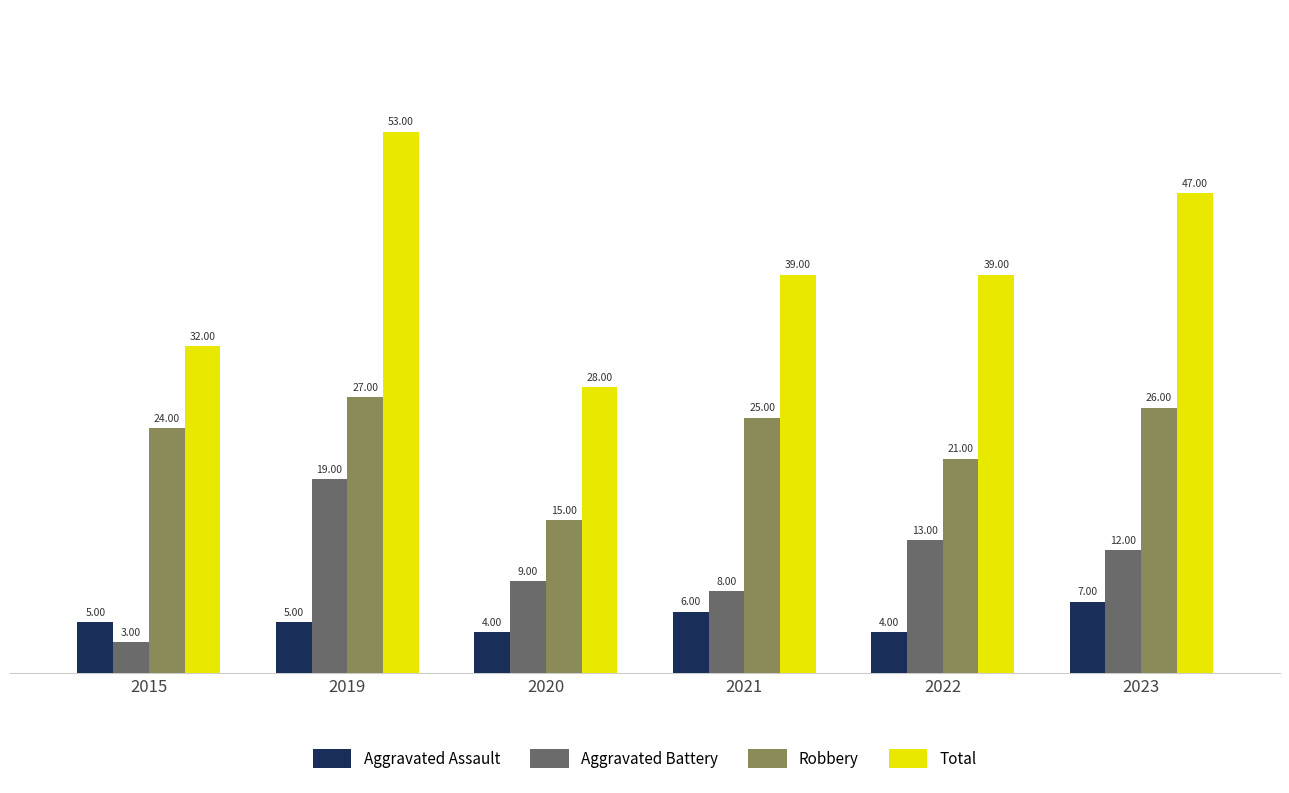

At which label does Aggravated Battery reach its peak?

2019